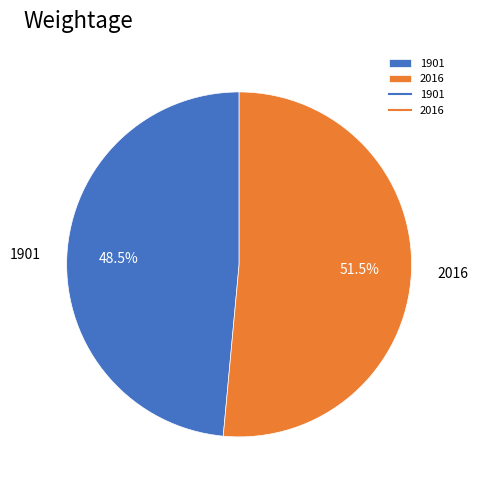

Rank the categories by value from highest to lowest.

2016, 1901